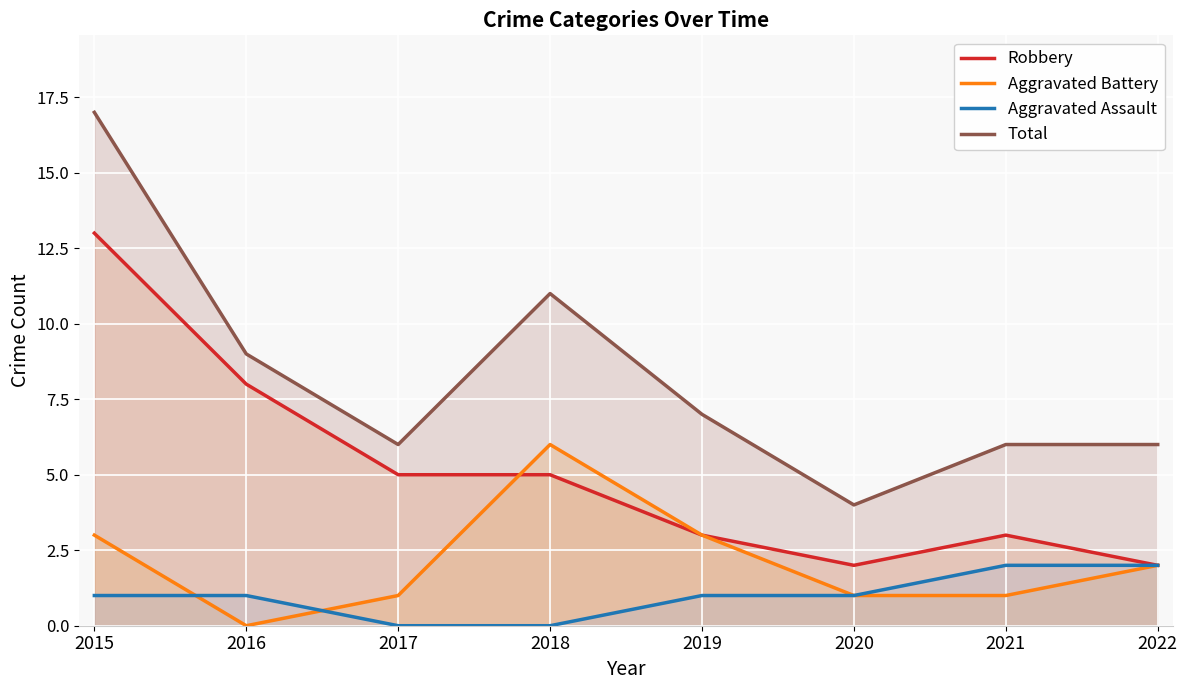

At which category is the sum across all series the highest?

2015